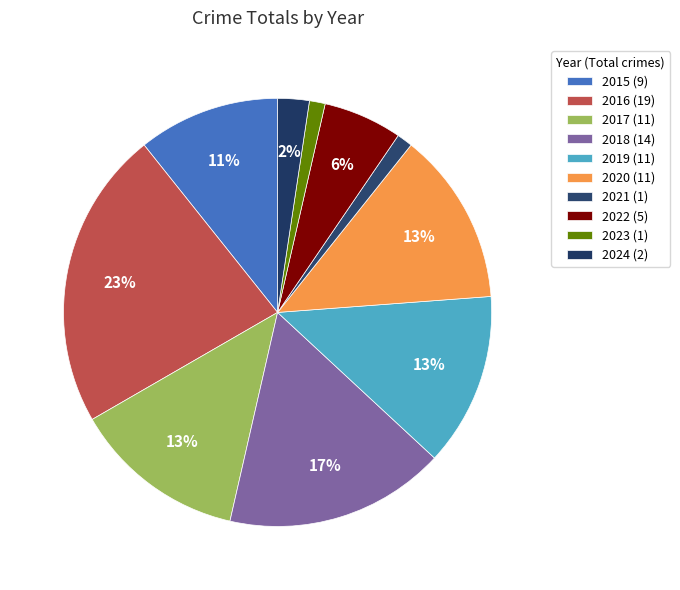

What percentage is the 2017 slice, to the nearest percent?

13%